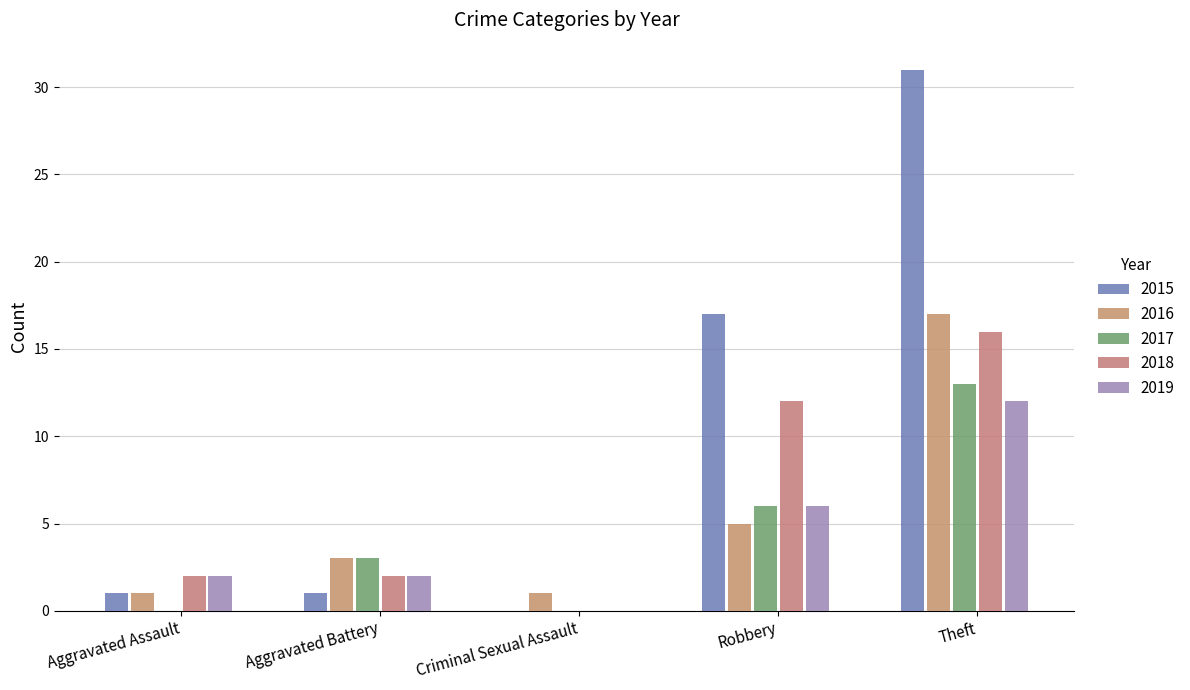

Rank the categories by 2016 value from lowest to highest.

Aggravated Assault, Criminal Sexual Assault, Aggravated Battery, Robbery, Theft